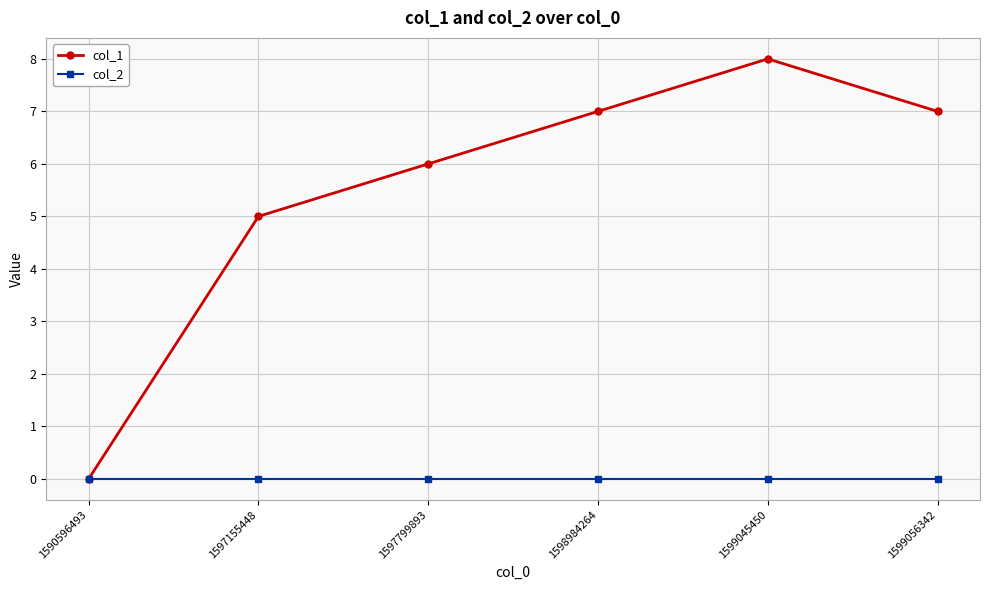

List the series in order of their peak value, highest first.

col_1, col_2